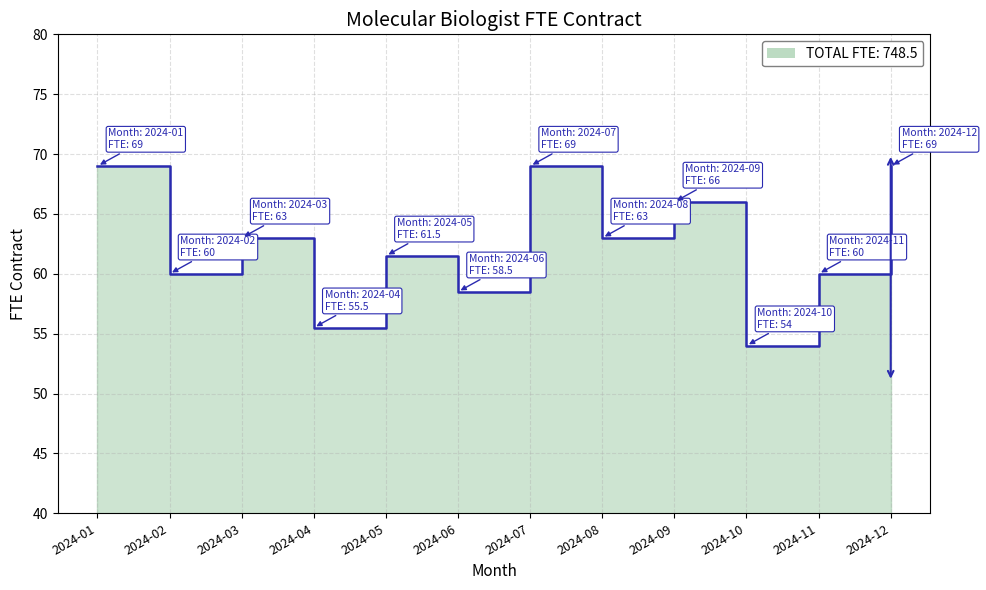

What is the sum of all values?

748.5